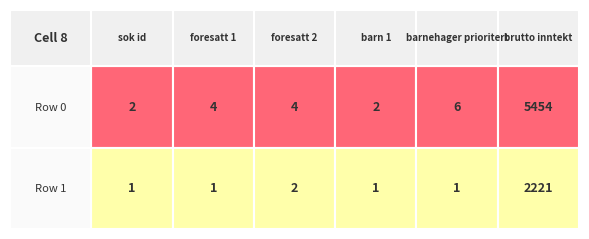

Is the value of barn_1 at Row 0 greater than the value of barnehager_prioritert at Row 1?

Yes